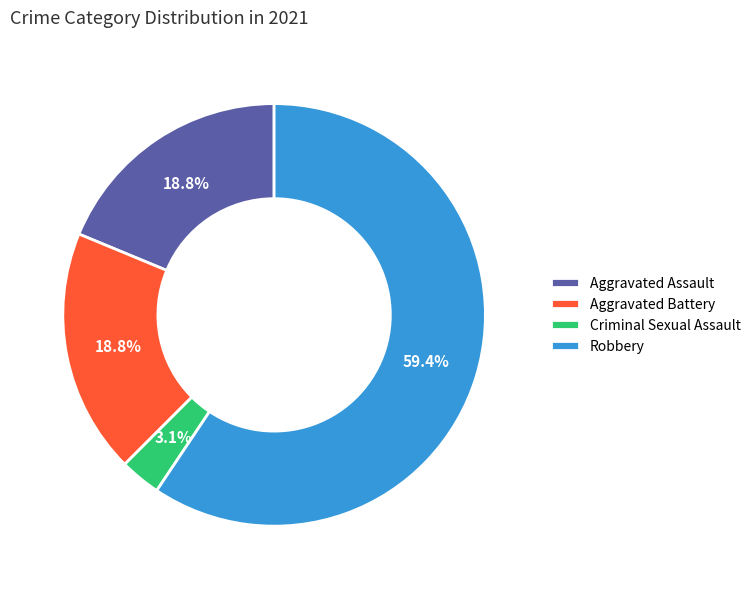

What percentage is the Criminal Sexual Assault slice, to the nearest percent?

3%